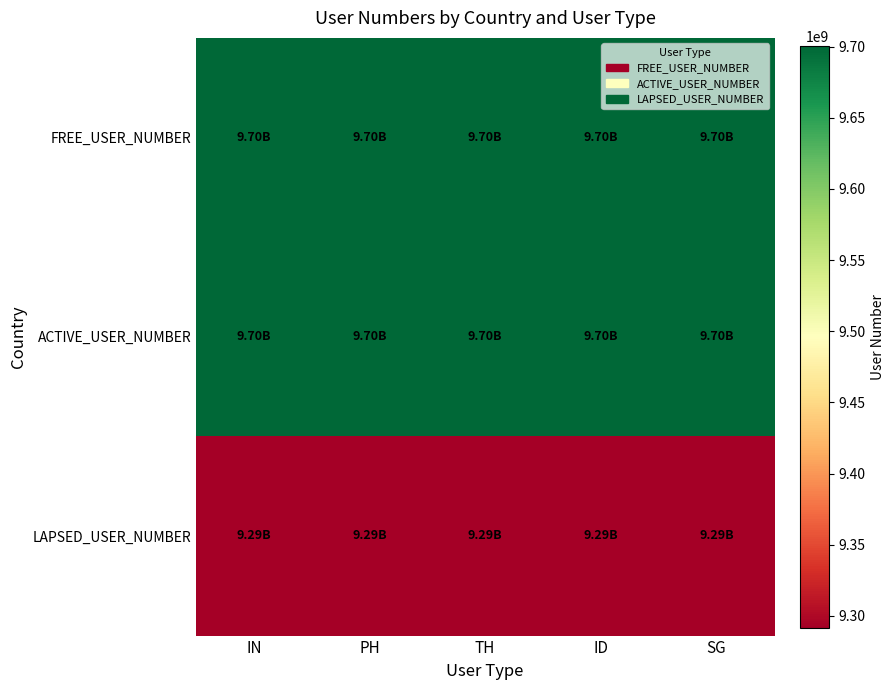

At which category does the chart reach its peak across all series?

IN